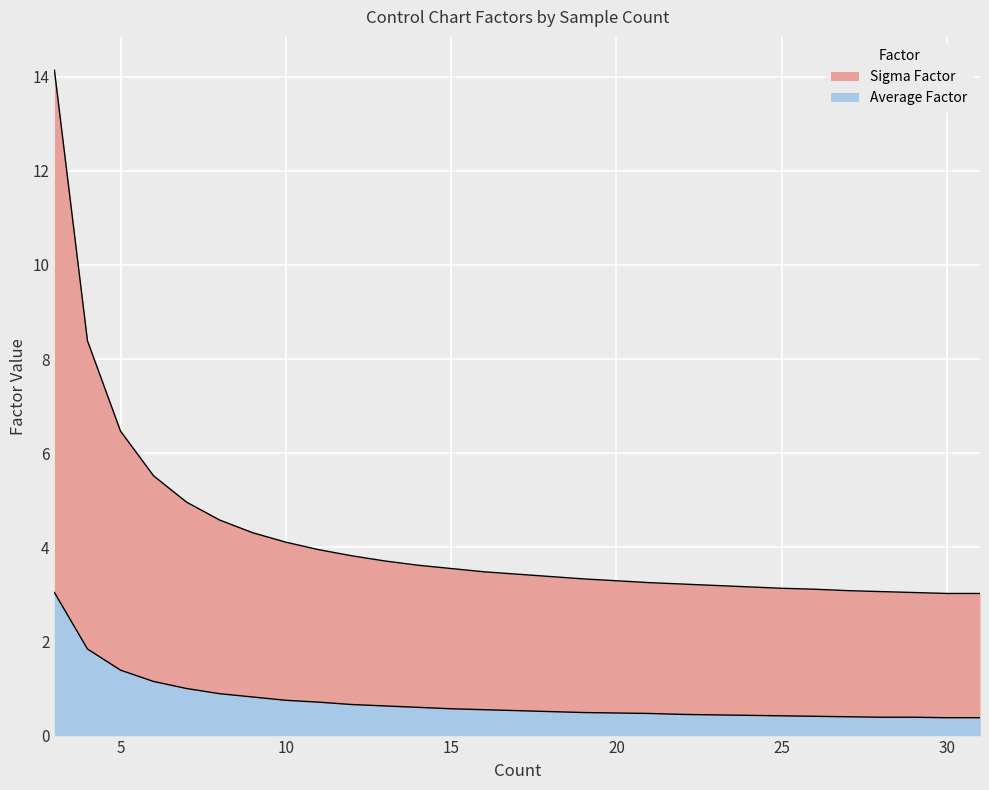

Is it true that Average Factor equals 0.4 at 13?

False